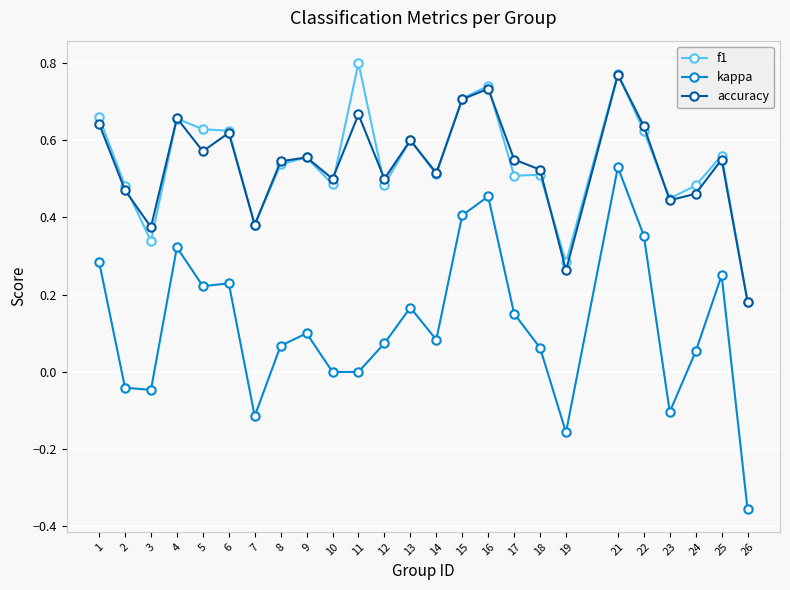

At which category is the sum across all series the highest?

21